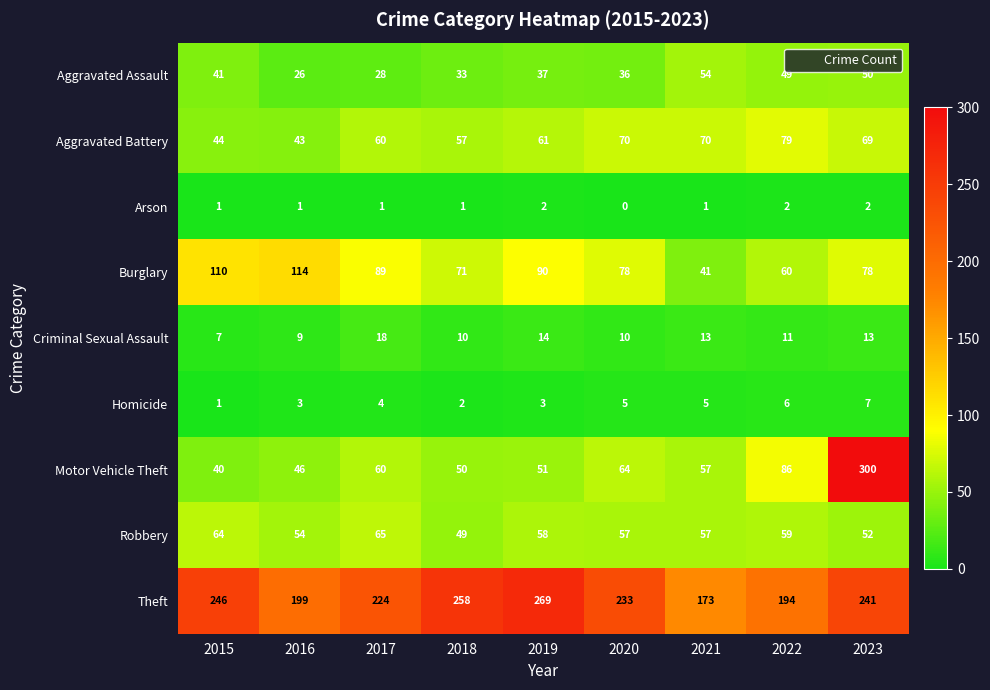

The Theft series shows 173 at 2021. True or false?

True